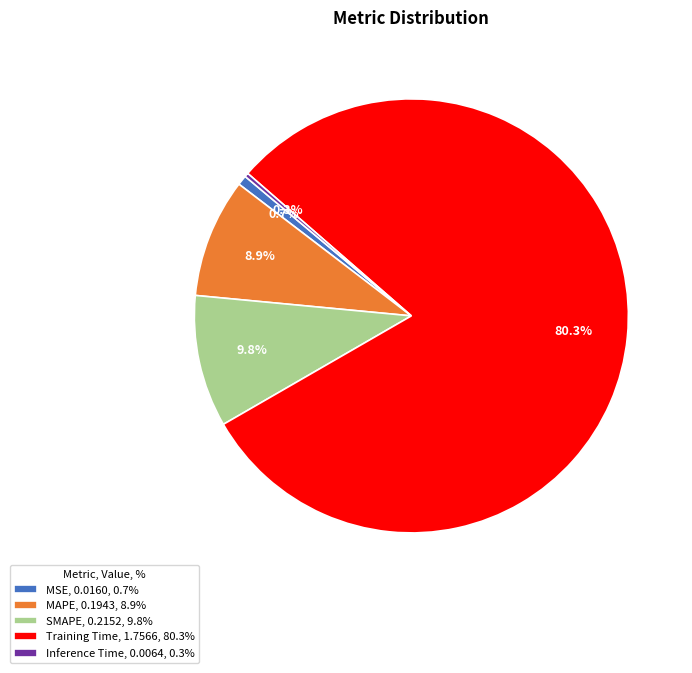

To the nearest percent, what is the average slice percentage?

20%